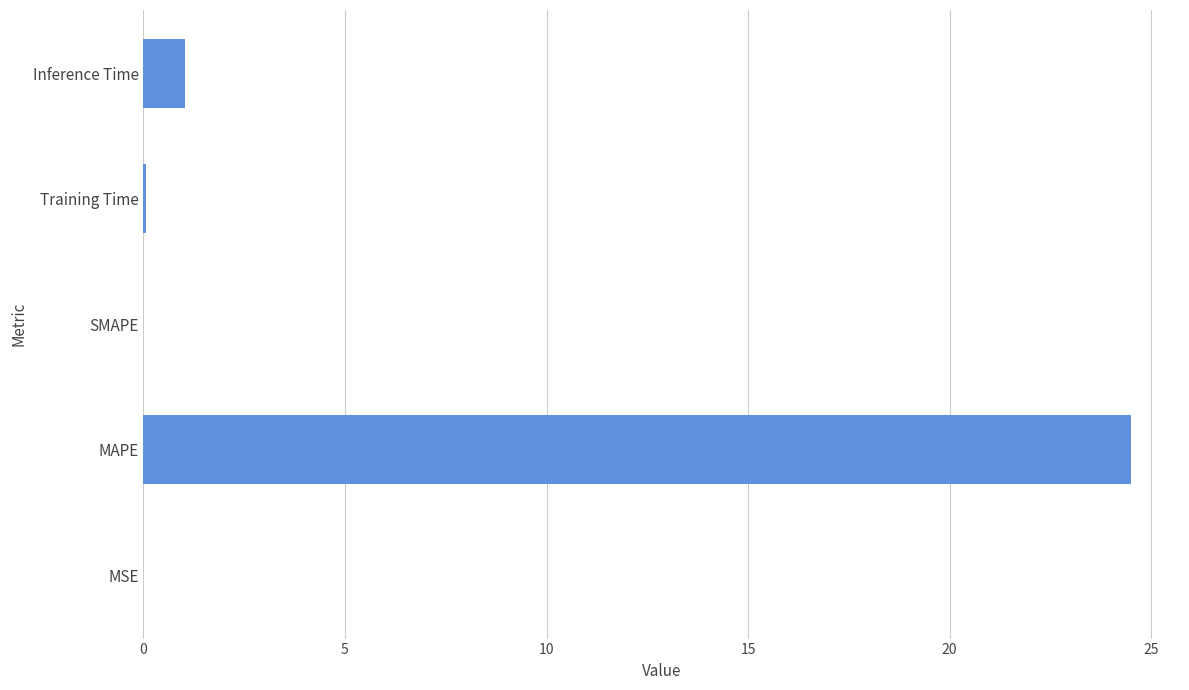

What is the sum of all values?

25.6